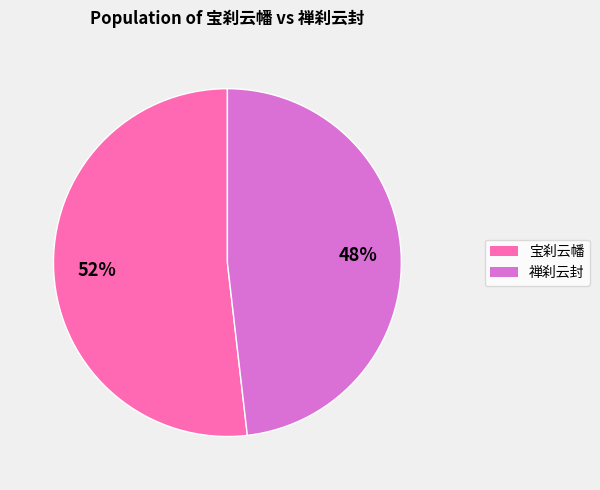

To the nearest percent, what is the average slice percentage?

50%